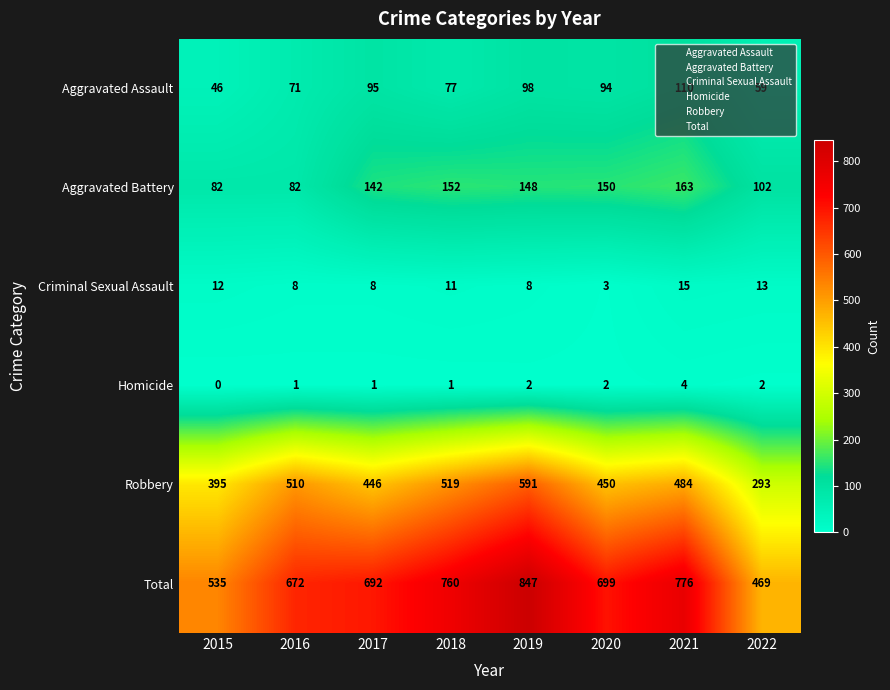

Where does the Criminal Sexual Assault series first go above 11?

2015